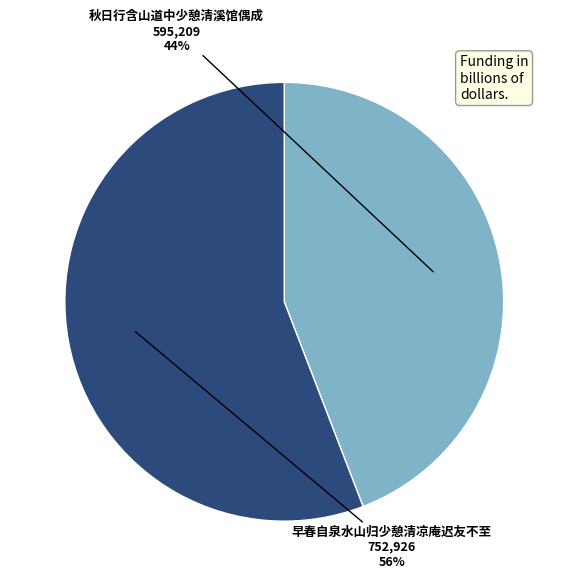

Rank the categories by value from lowest to highest.

秋日行含山道中少憩清溪馆偶成, 早春自泉水山归少憩清凉庵迟友不至